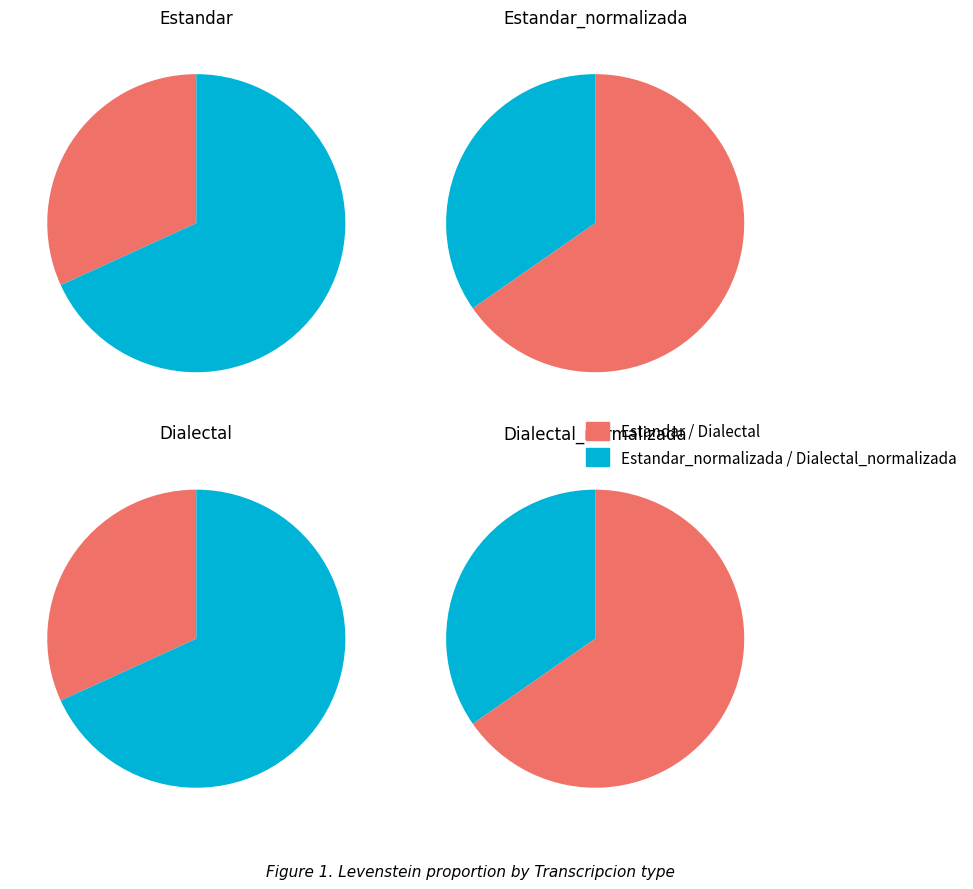

What is the change in value from Estandar_normalizada to Dialectal?

-2.8